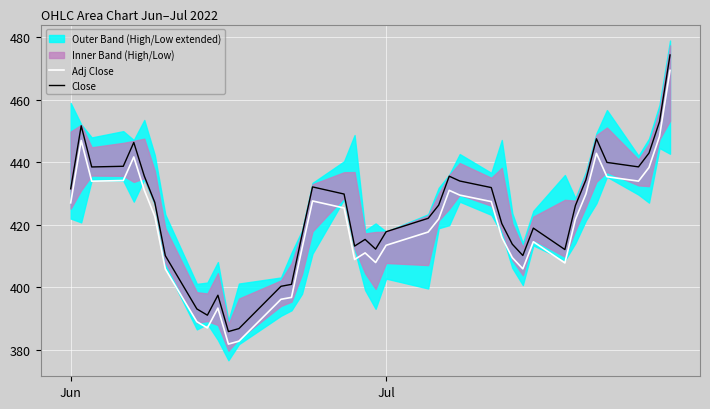

True or false: Close and Adj Close cross at least once.

False